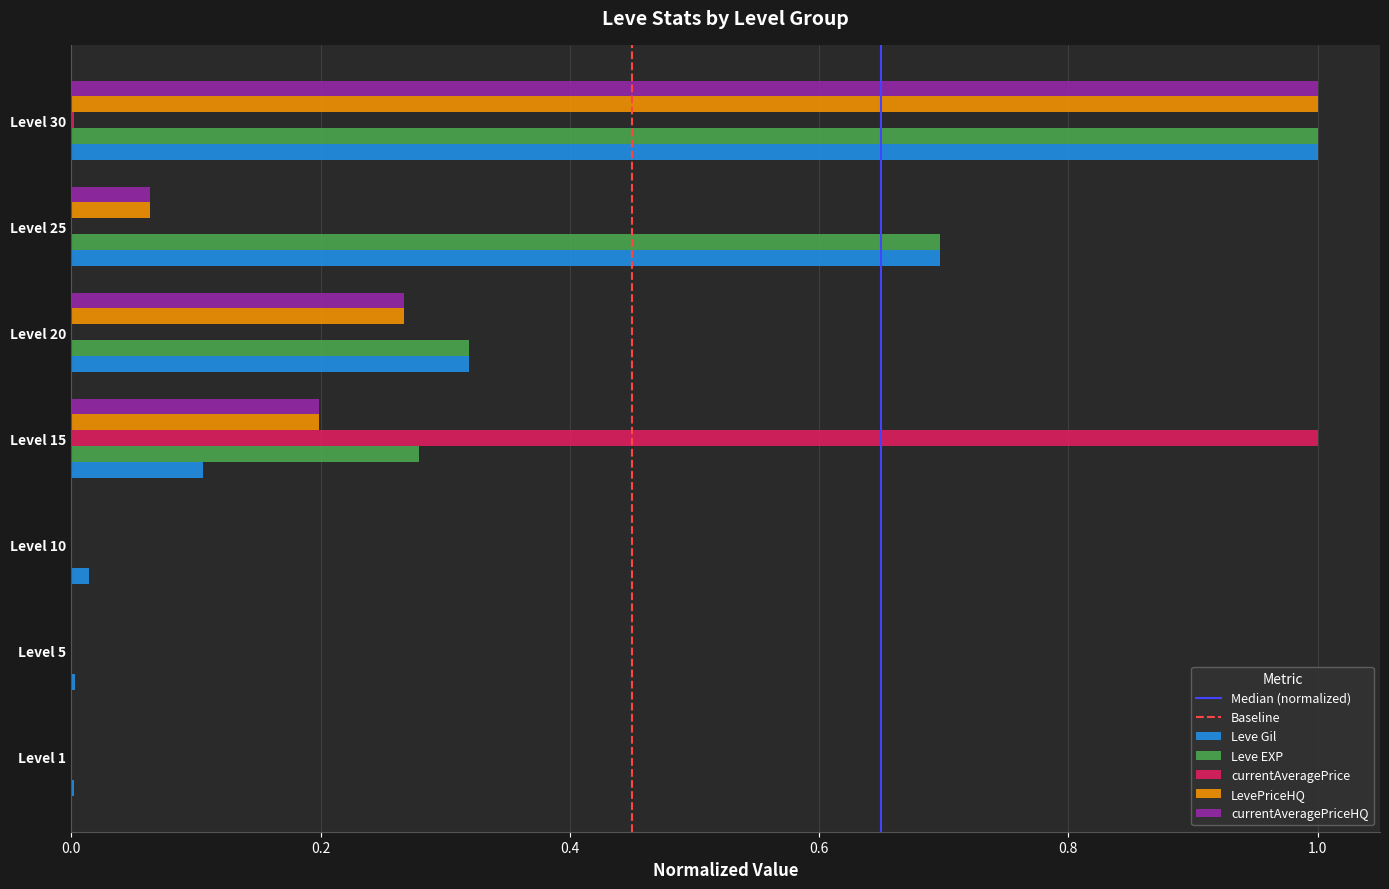

What is the maximum value for Leve EXP?

1.0